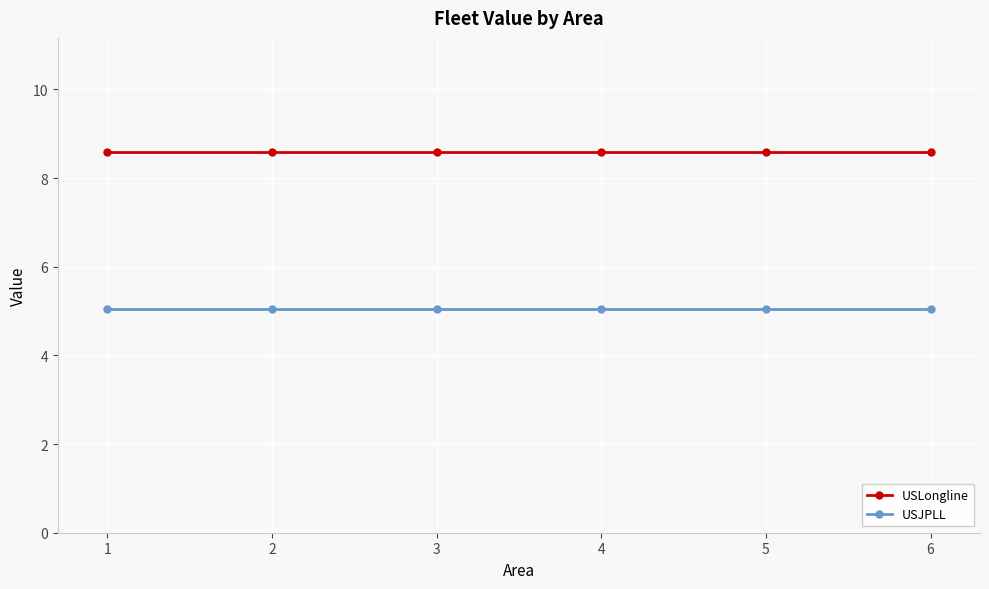

Does the chart display data point markers on the line(s)?

Yes